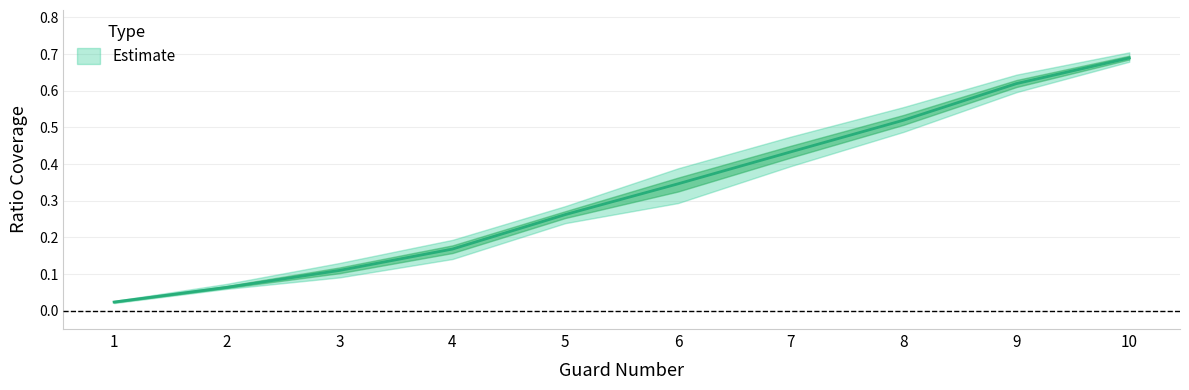

Reading left to right, transcribe all the data shown in this chart.

mean_coverage: 0.0	0.1	0.1	0.2	0.3	0.3	0.4	0.5	0.6	0.7
upper_coverage: 0.0	0.1	0.1	0.2	0.3	0.4	0.5	0.6	0.6	0.7
lower_coverage: 0.0	0.1	0.1	0.1	0.2	0.3	0.4	0.5	0.6	0.7